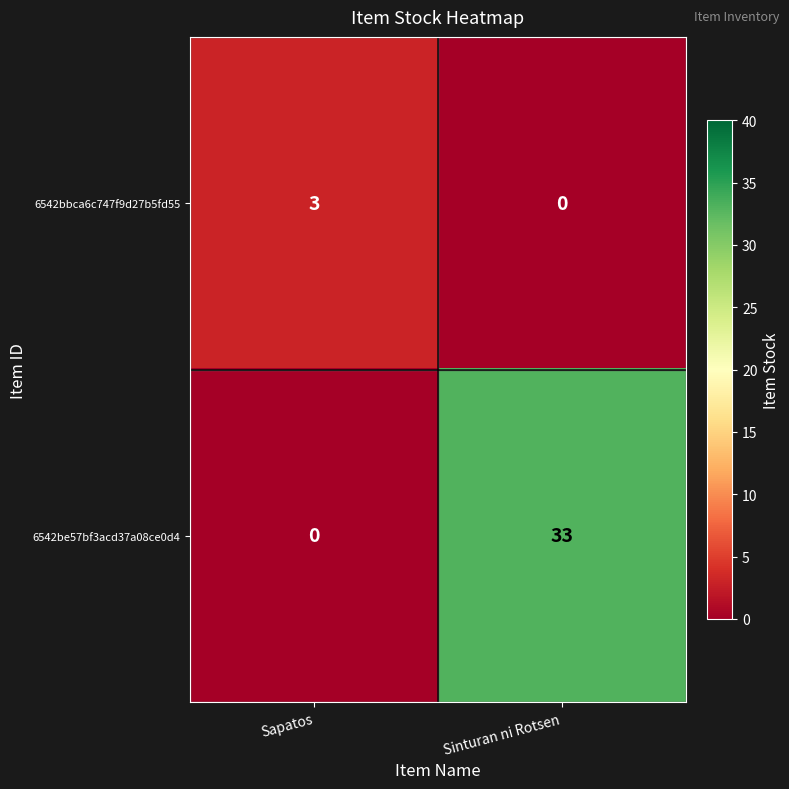

Is it true that 6542be57bf3acd37a08ce0d4 equals 0 at Sapatos?

True